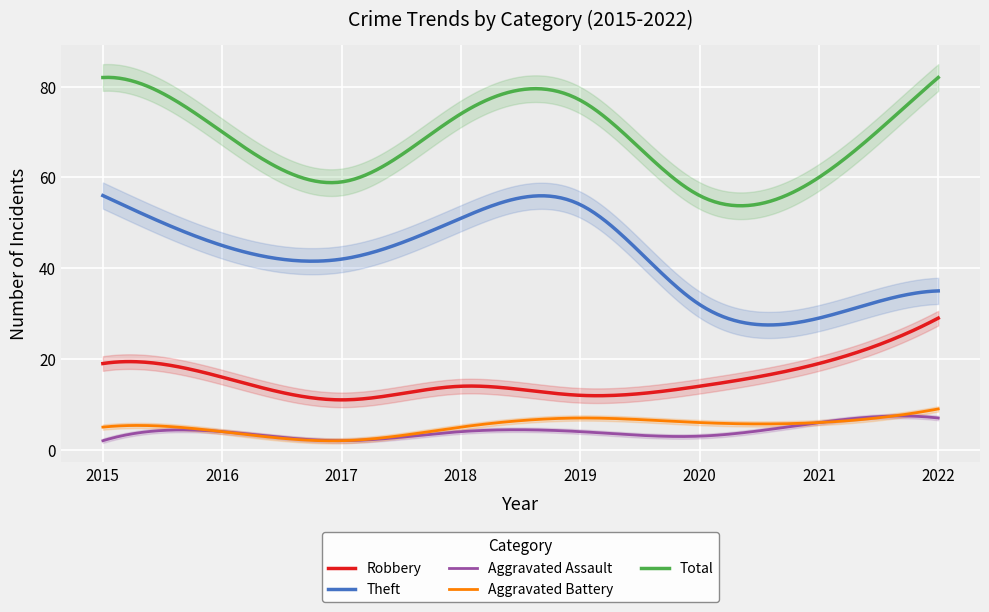

Reading right to left, transcribe all the data shown in this chart.

Robbery: 29	19	14	12	14	11	16	19
Theft: 35	29	32	54	51	42	45	56
Aggravated Assault: 7	6	3	4	4	2	4	2
Aggravated Battery: 9	6	6	7	5	2	4	5
Total: 82	60	56	77	74	59	70	82